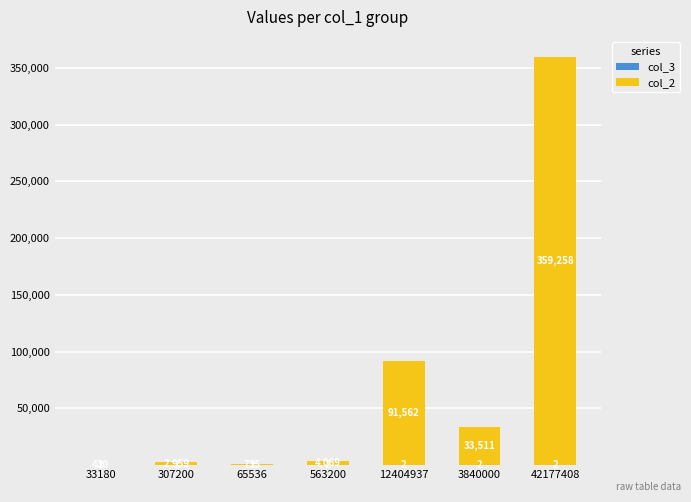

At which category is the sum across all series the highest?

42177408